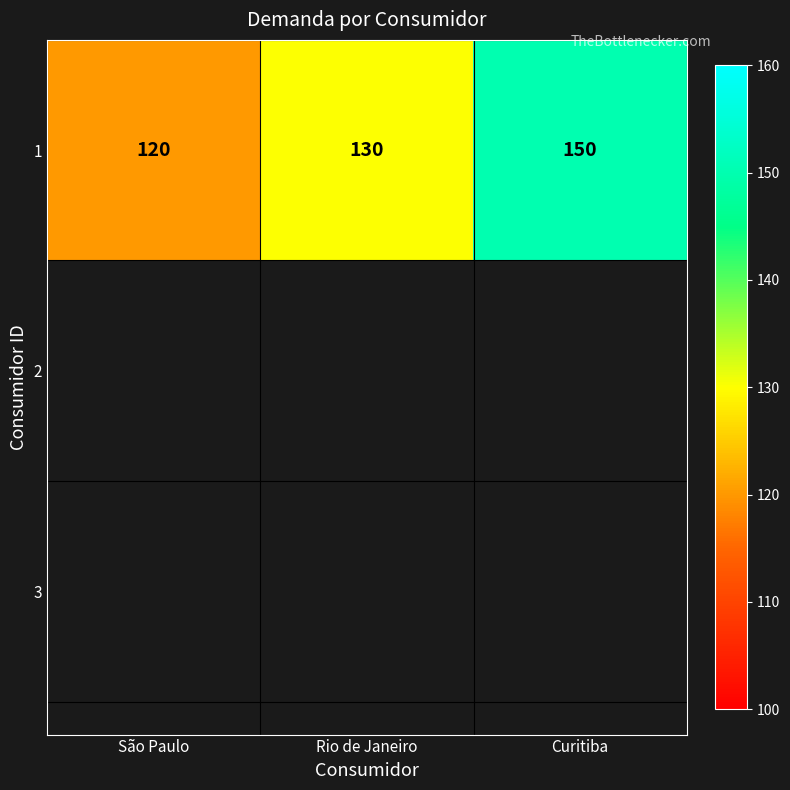

What is the difference between the values at Curitiba and São Paulo?

30